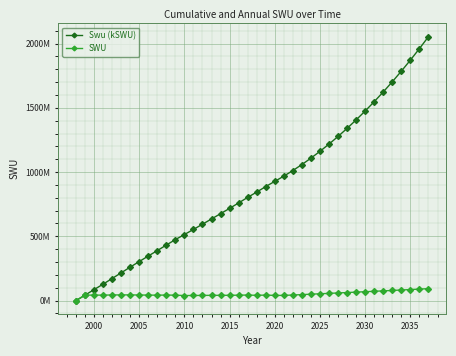

At which category does SWU reach its first local valley?

2010